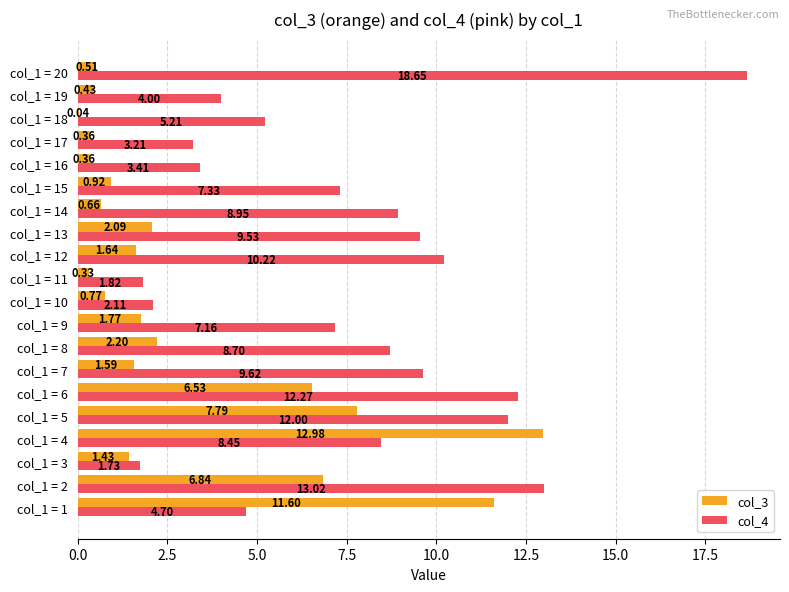

At which category does the chart reach its peak across all series?

col_1 = 20